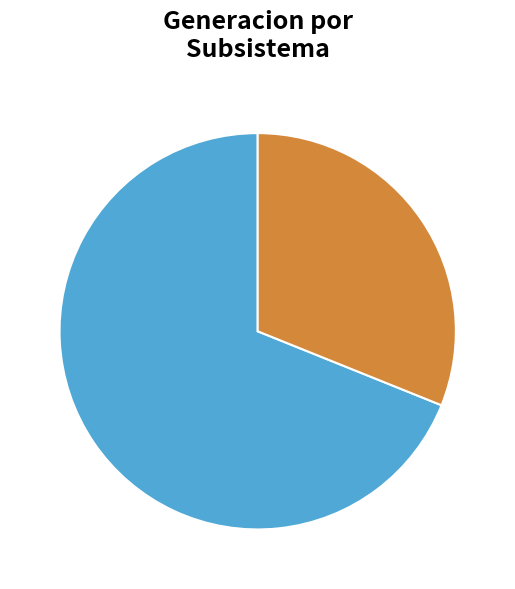

Between SIC and SING, which is larger?

SIC